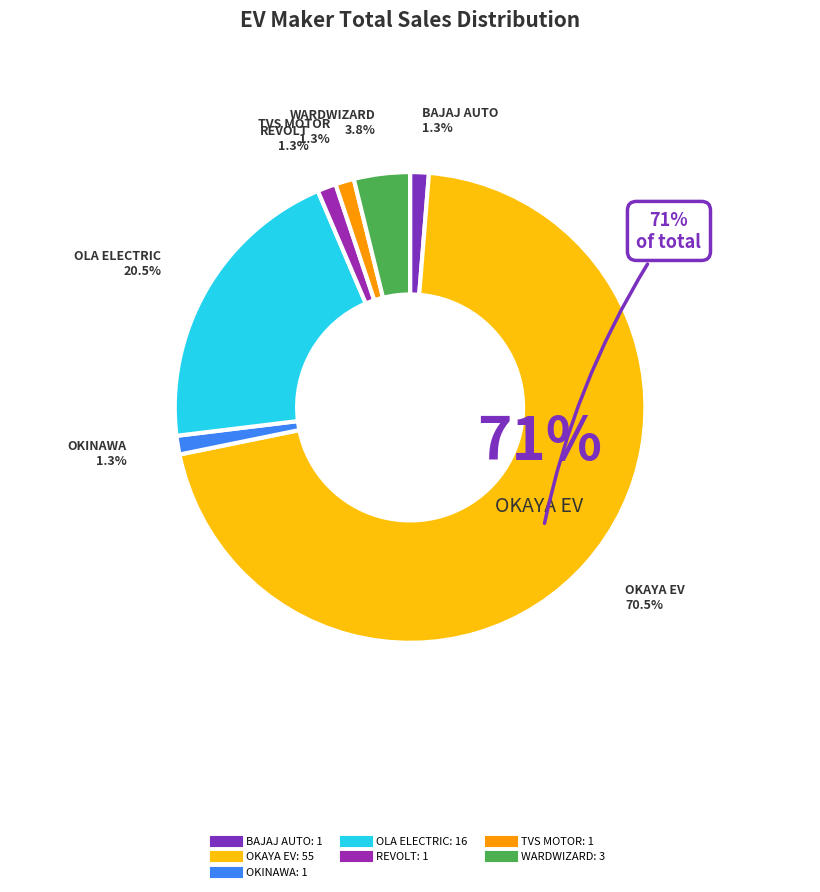

Which category has the biggest portion of the pie?

OKAYA EV PVT LTD